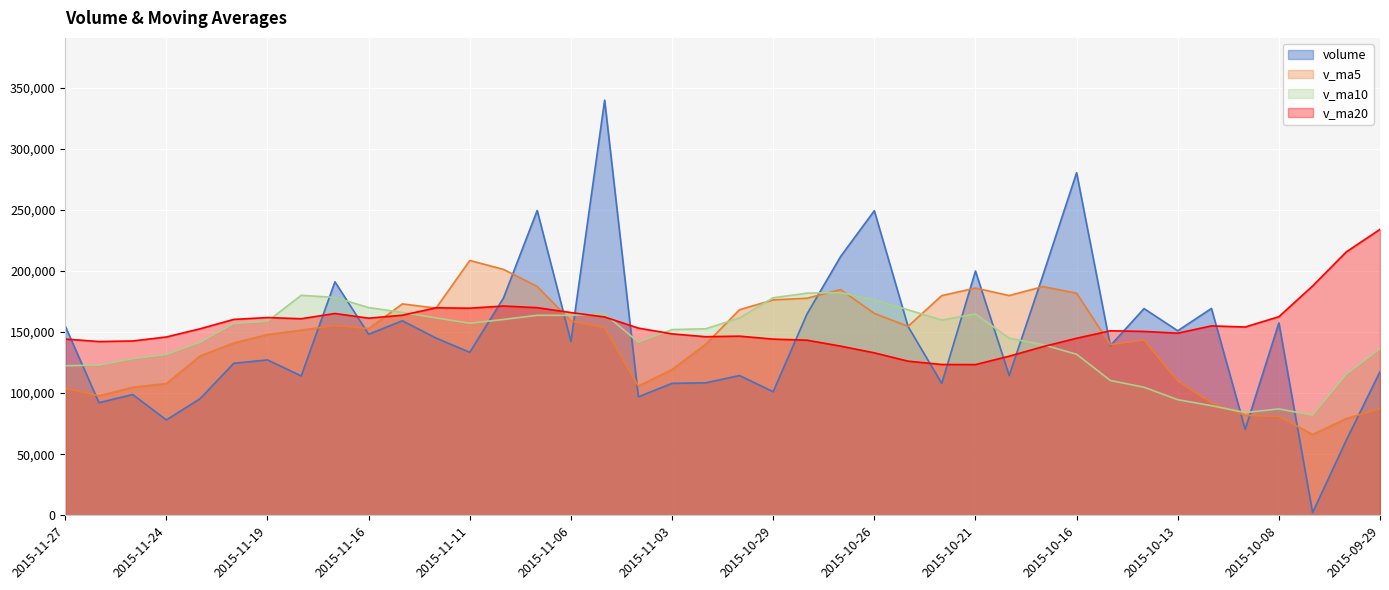

Is the value of v_ma5 at 2015-10-26 greater than the value of v_ma10 at 2015-11-11?

Yes